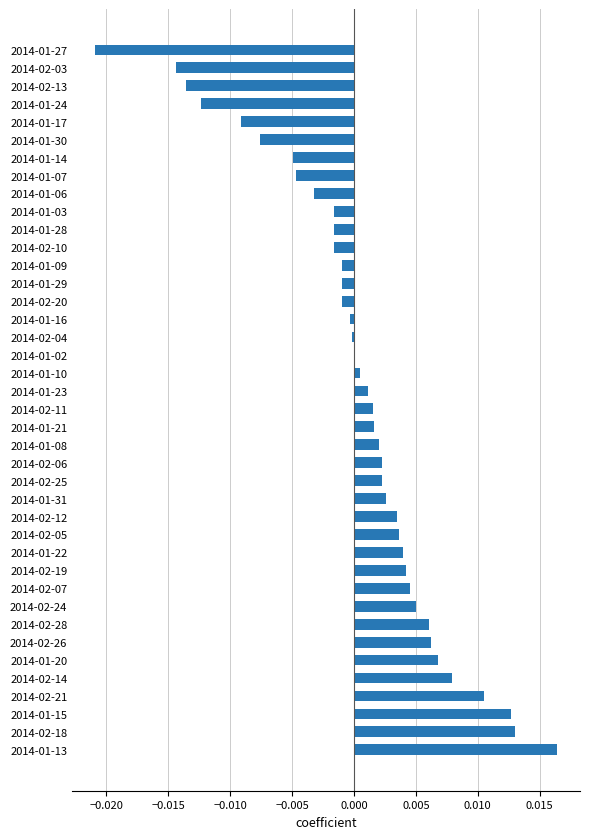

Is it true that the value at 2014-01-21 is 0.0?

True